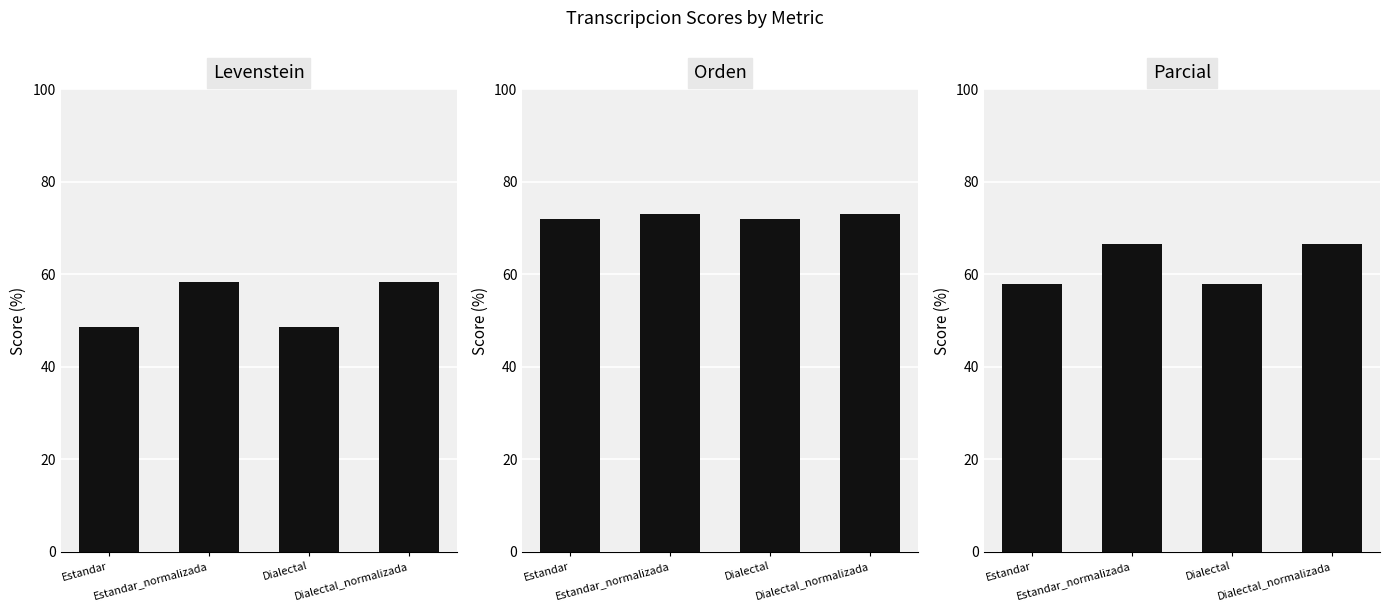

What is the average value of the Orden series?

72.5